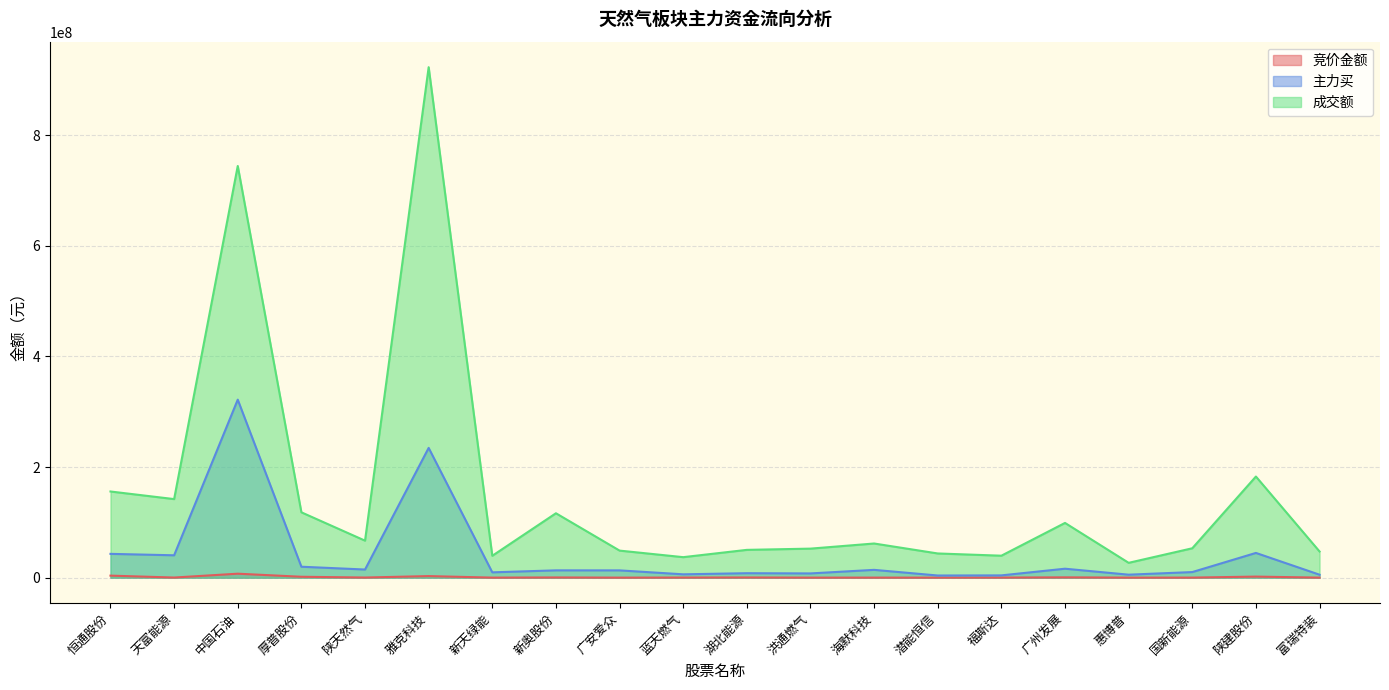

True or false: 主力买 has a value of 5381958 at 惠博普.

True